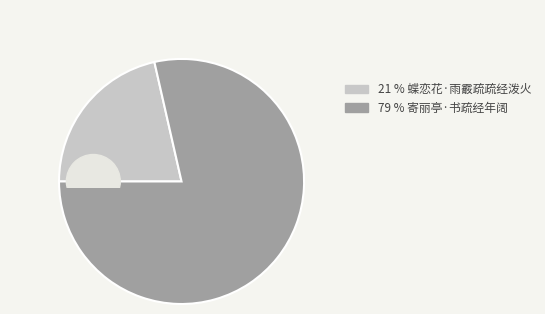

Which slice is the largest?

寄丽亭·书疏经年阔